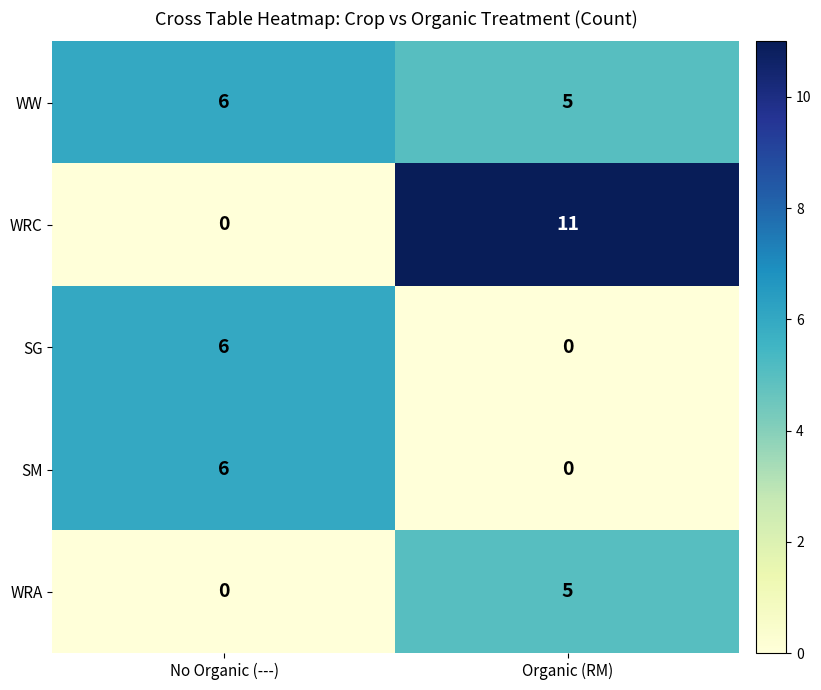

The WRC series shows 17 at Organic (RM). True or false?

False